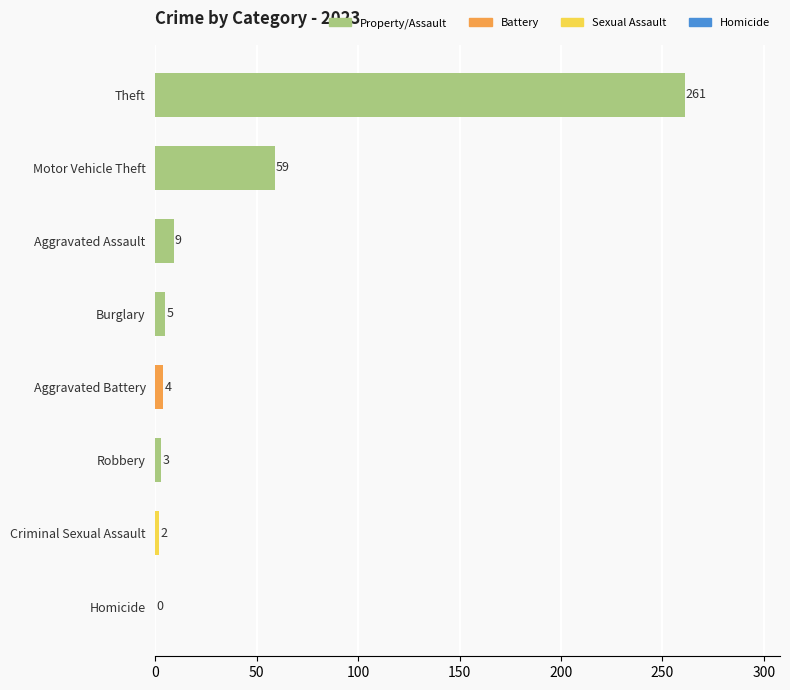

What is the maximum value shown in the chart?

261